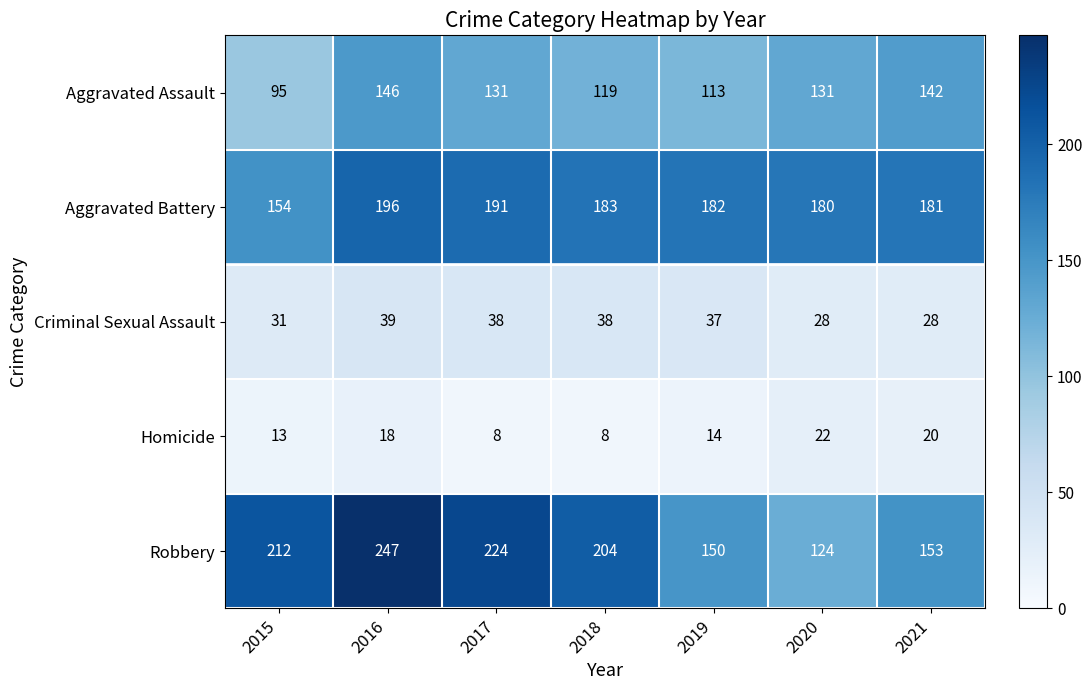

Read the Robbery value at 2019.

150